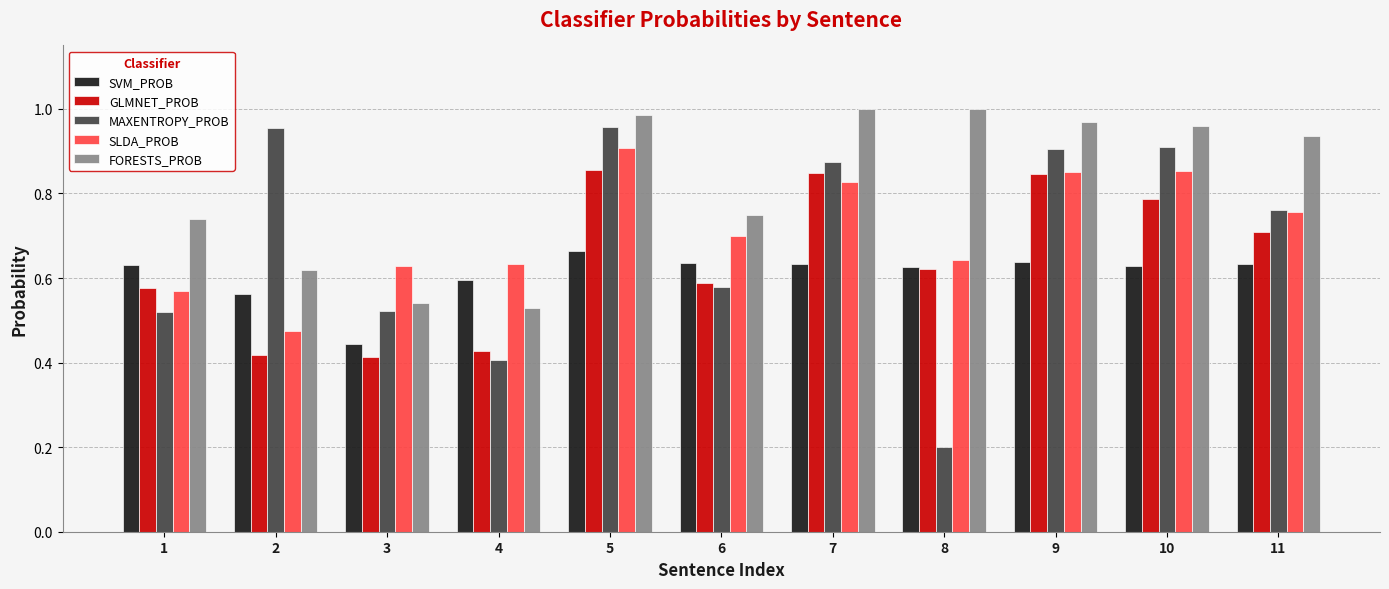

The value of MAXENTROPY_PROB at 10 is 0.4. True or false?

False